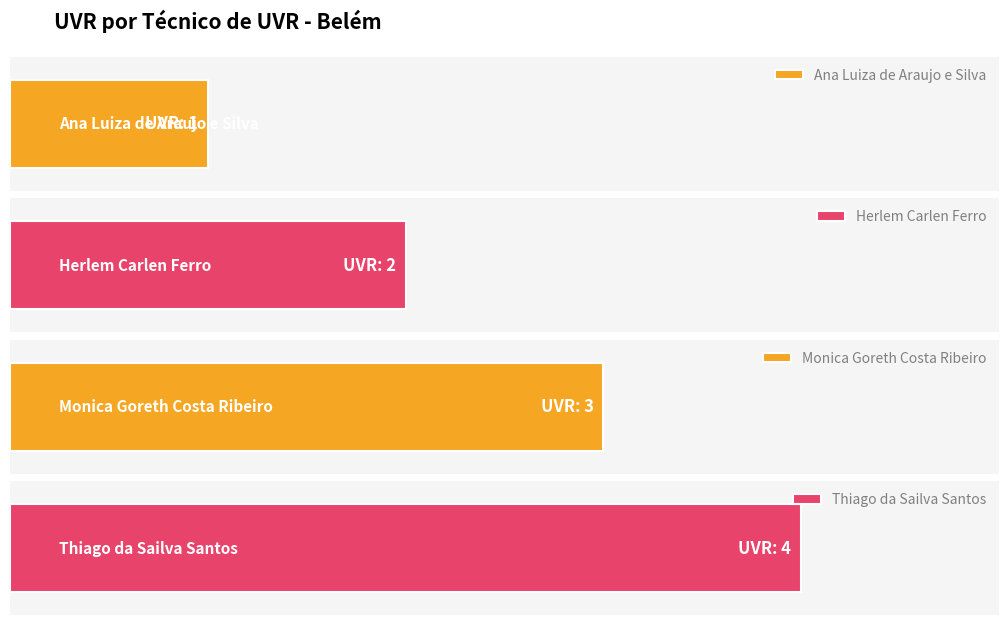

What is the label of the 3rd bar from the right?

Herlem Carlen Ferro